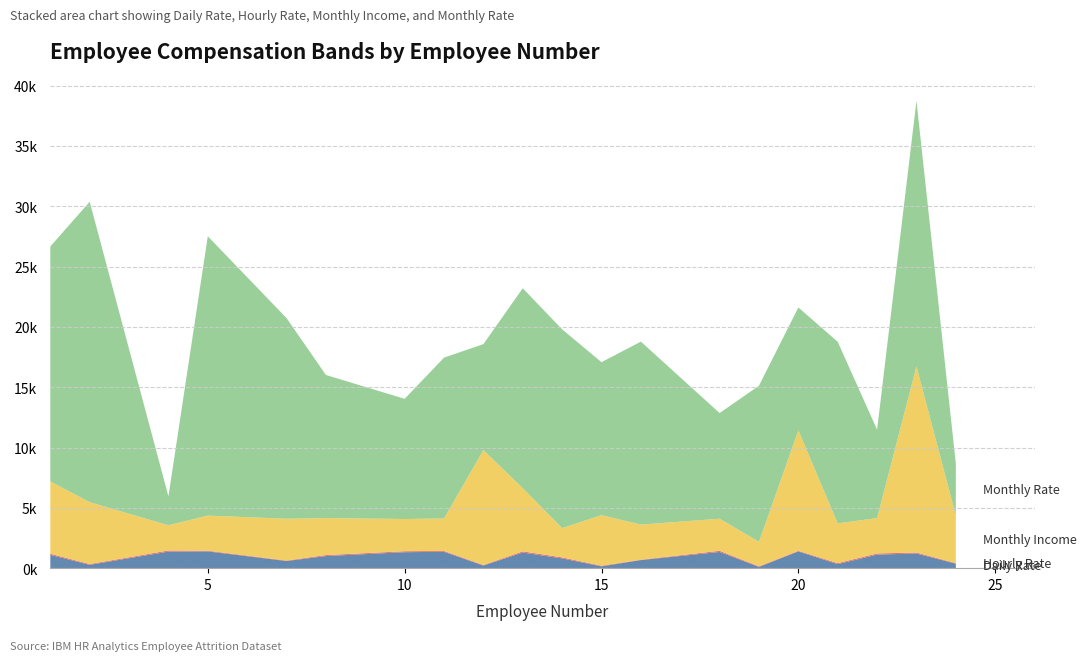

Reading left to right, what are all the values shown in this chart?

Daily Rate: 1=1102	2=279	4=1373	5=1392	7=591	8=1005	10=1324	11=1358	12=216	13=1299	14=809	15=153	16=670	18=1346	19=103	20=1389	21=334	22=1123	23=1219	24=371
Hourly Rate: 1=94	2=61	4=92	5=56	7=40	8=79	10=81	11=67	12=44	13=94	14=84	15=49	16=31	18=93	19=50	20=51	21=80	22=96	23=78	24=45
Monthly Income: 1=5993	2=5130	4=2090	5=2909	7=3468	8=3068	10=2670	11=2693	12=9526	13=5237	14=2426	15=4193	16=2911	18=2661	19=2028	20=9980	21=3298	22=2935	23=15427	24=3944
Monthly Rate: 1=19479	2=24907	4=2396	5=23159	7=16632	8=11864	10=9964	11=13335	12=8787	13=16577	14=16479	15=12682	16=15170	18=8758	19=12947	20=10195	21=15053	22=7324	23=22021	24=4306